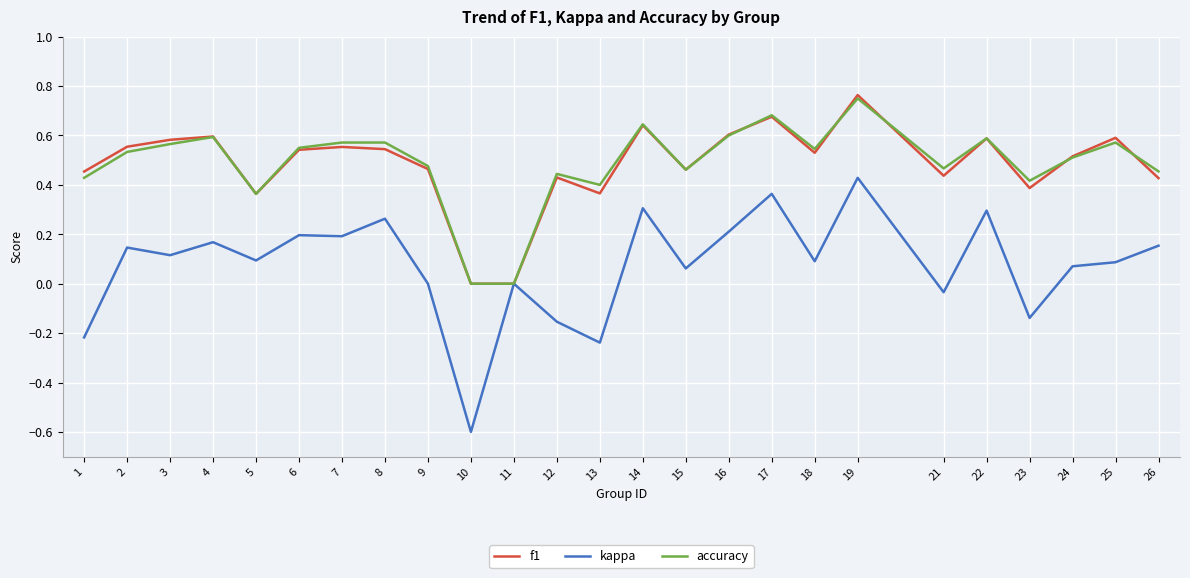

The value of accuracy at 18 is 0.5. True or false?

True